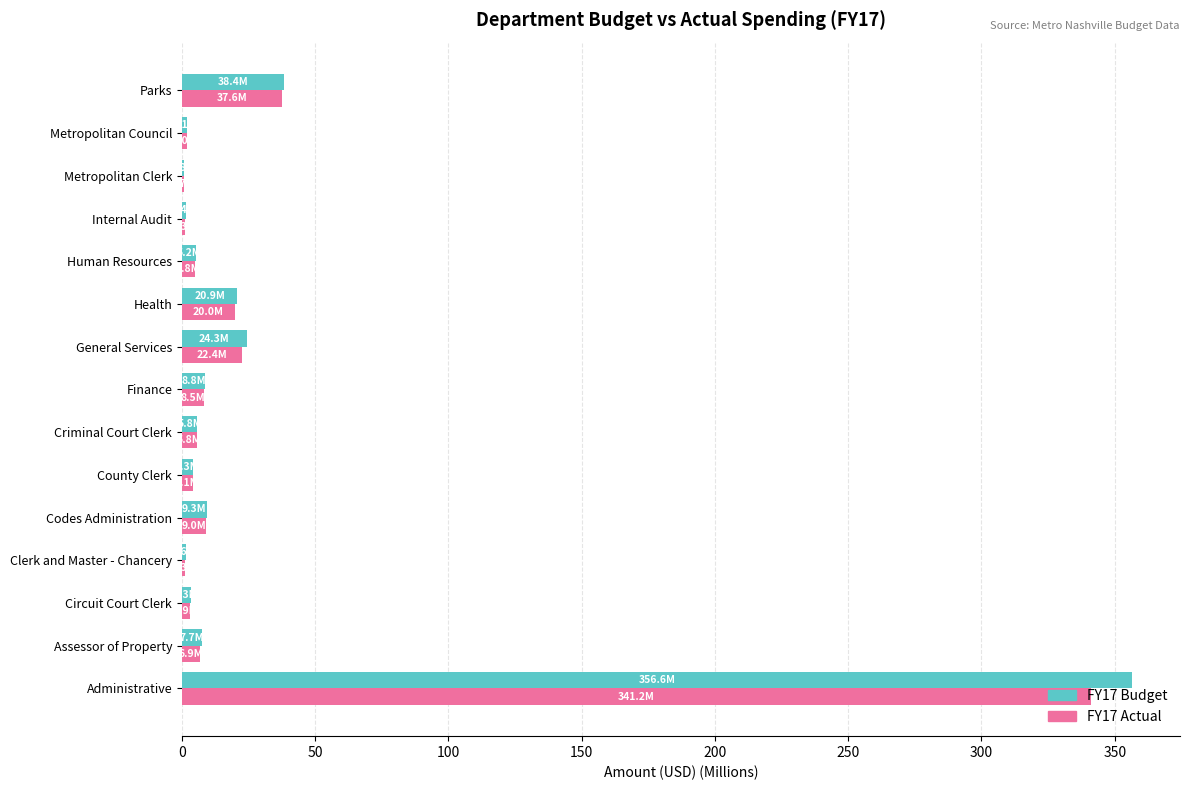

At which category is the sum across all series the highest?

Administrative